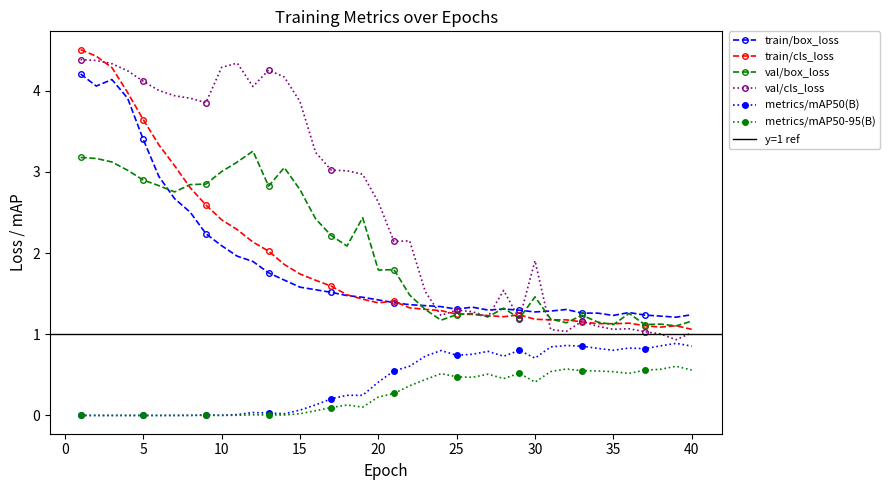

Is the value of val/box_loss at 15 greater than the value of metrics/mAP50(B) at 13?

Yes